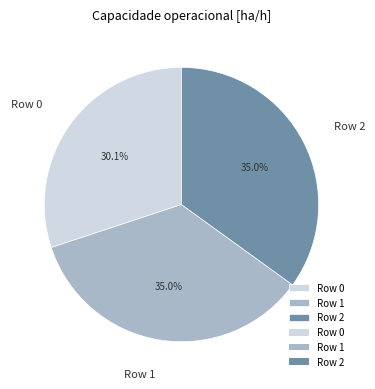

Does any single category account for the majority?

No